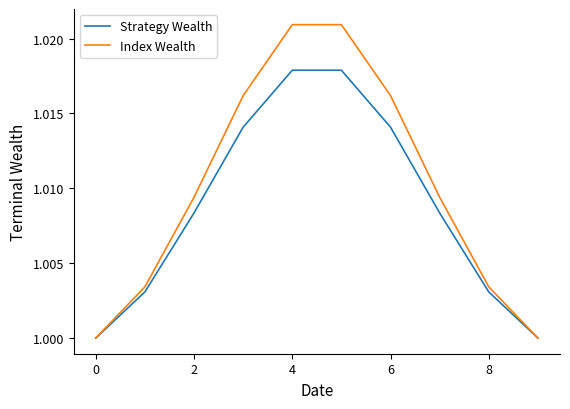

Which series has the largest range (max minus min)?

Index Wealth